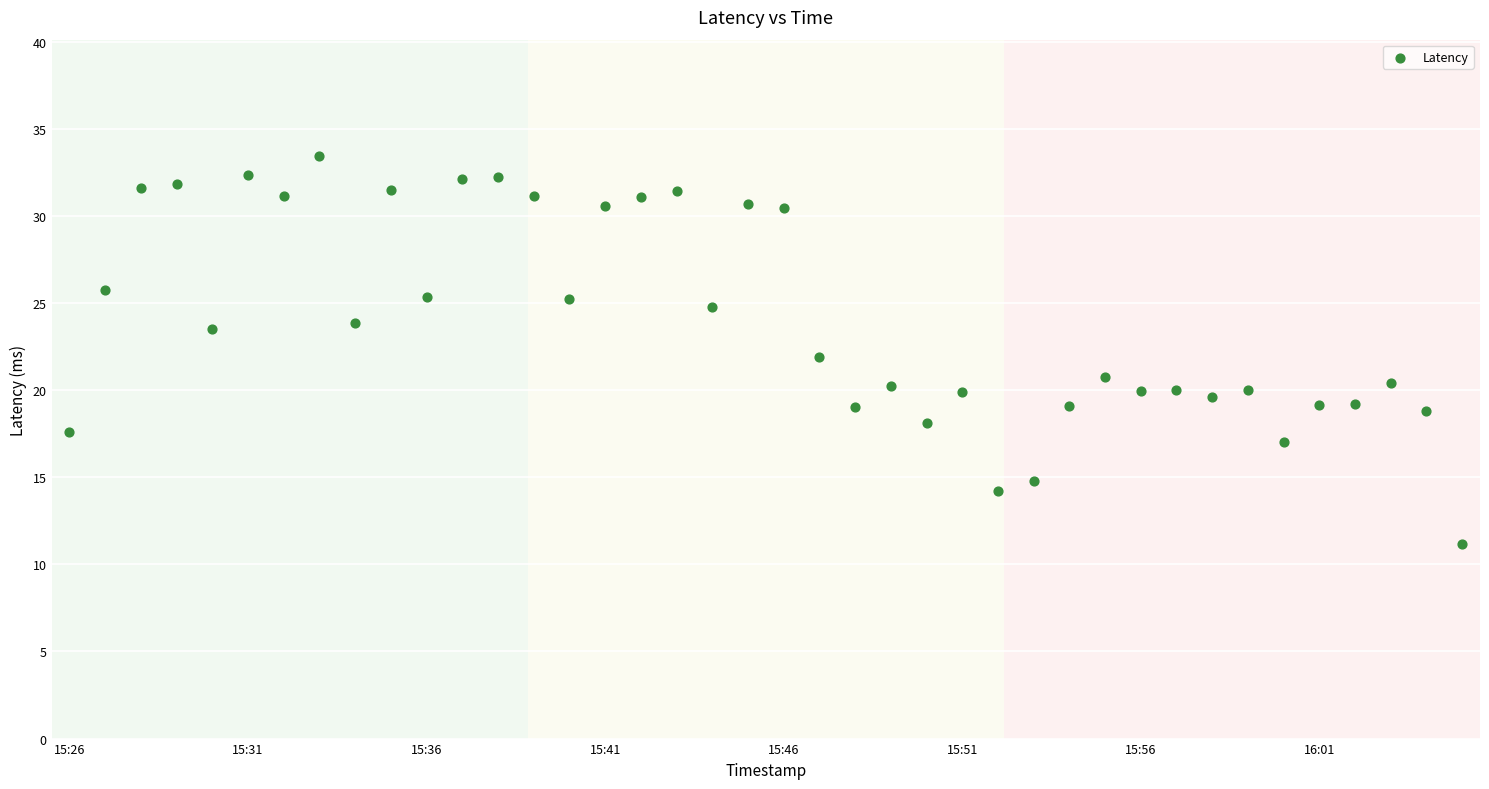

What is the range of Y values (max minus min)?

22.2